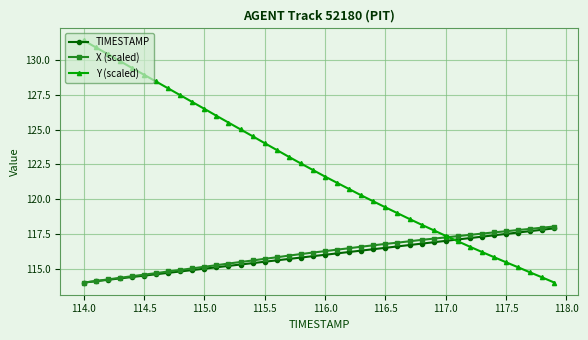

What is the maximum value for TIMESTAMP?

117.9